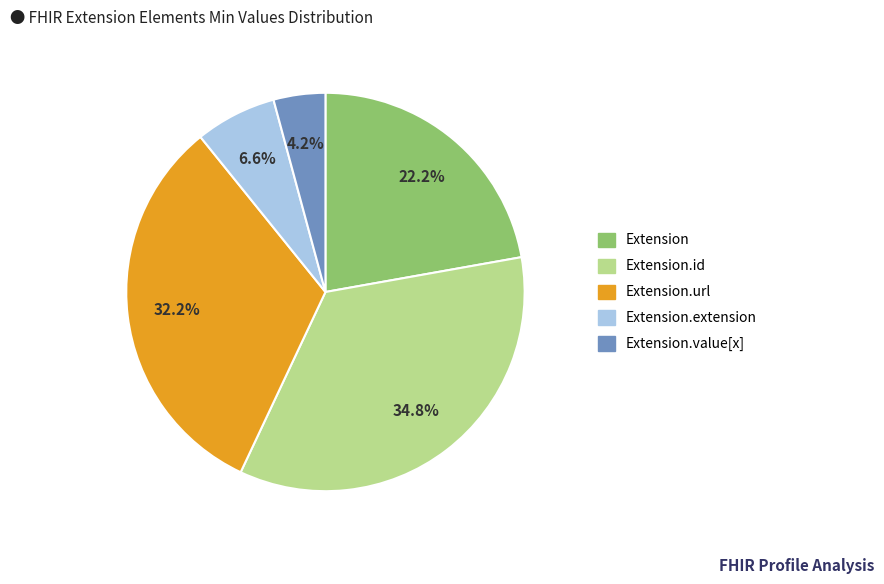

Count the number of slices in the pie.

5